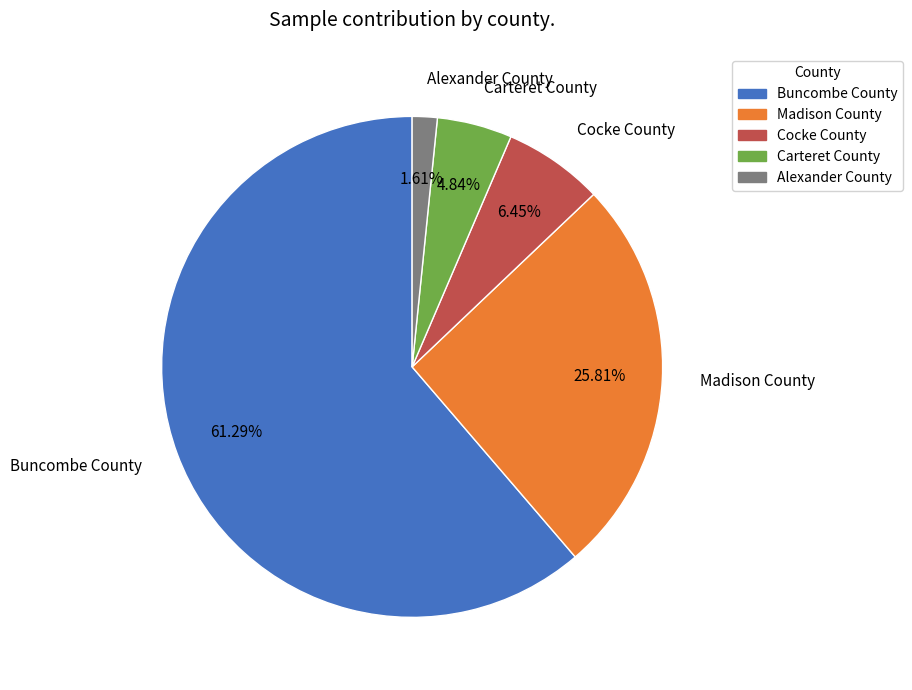

How many slices are in this pie chart?

5